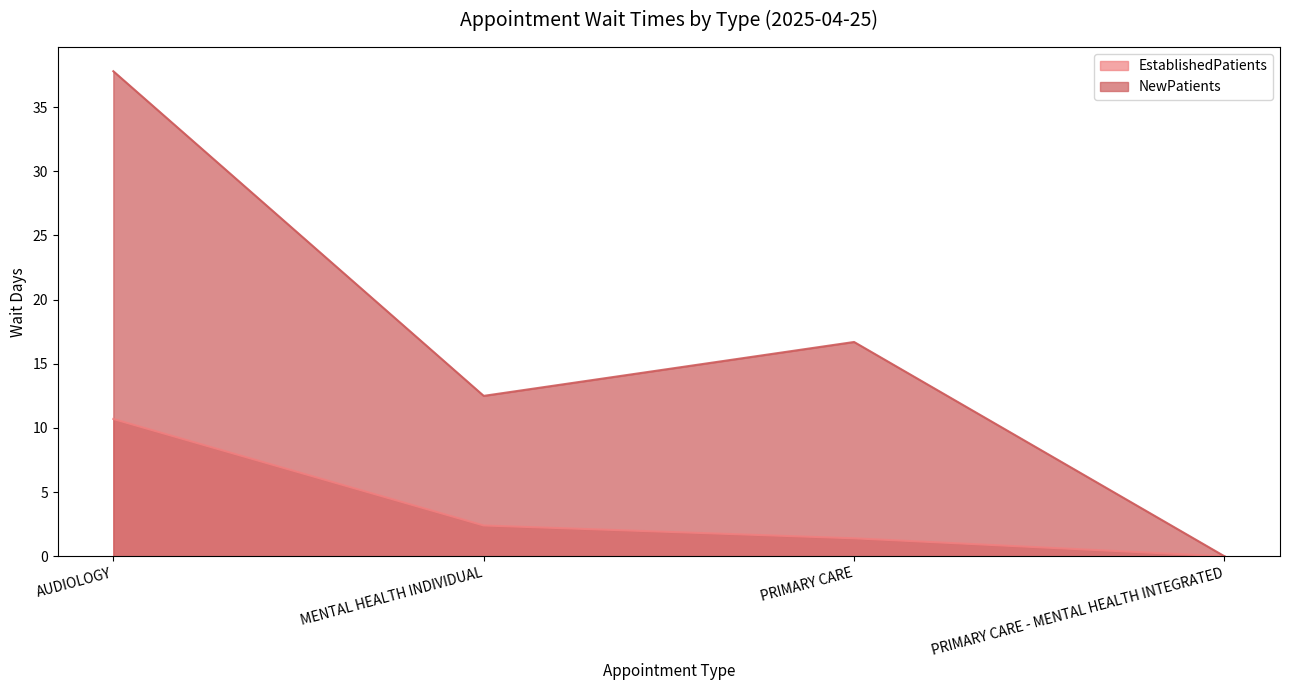

True or false: EstablishedPatients and NewPatients intersect in this chart.

False